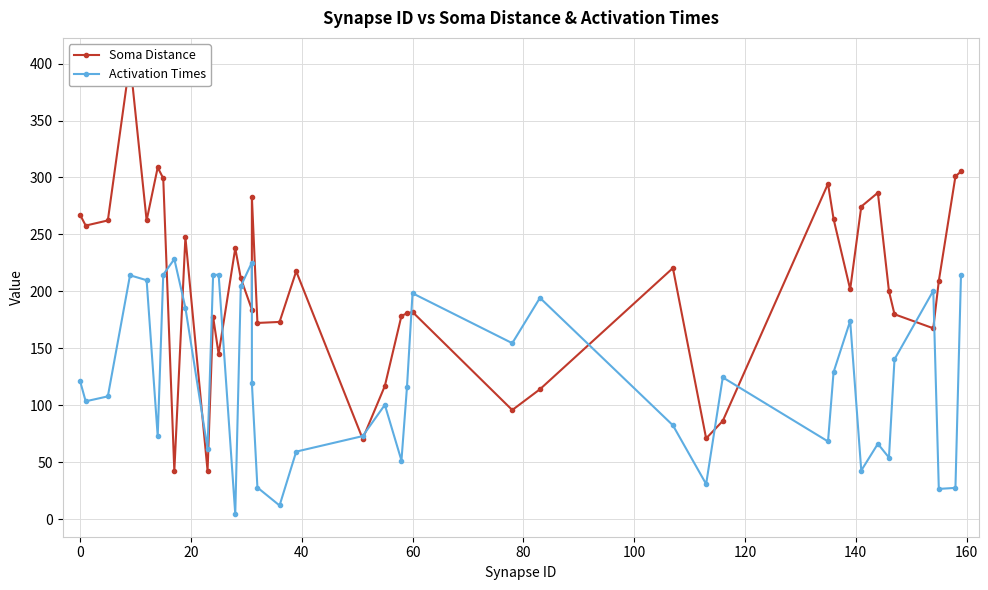

What is the value of the Soma Distance point at the 25th from the left?

95.7